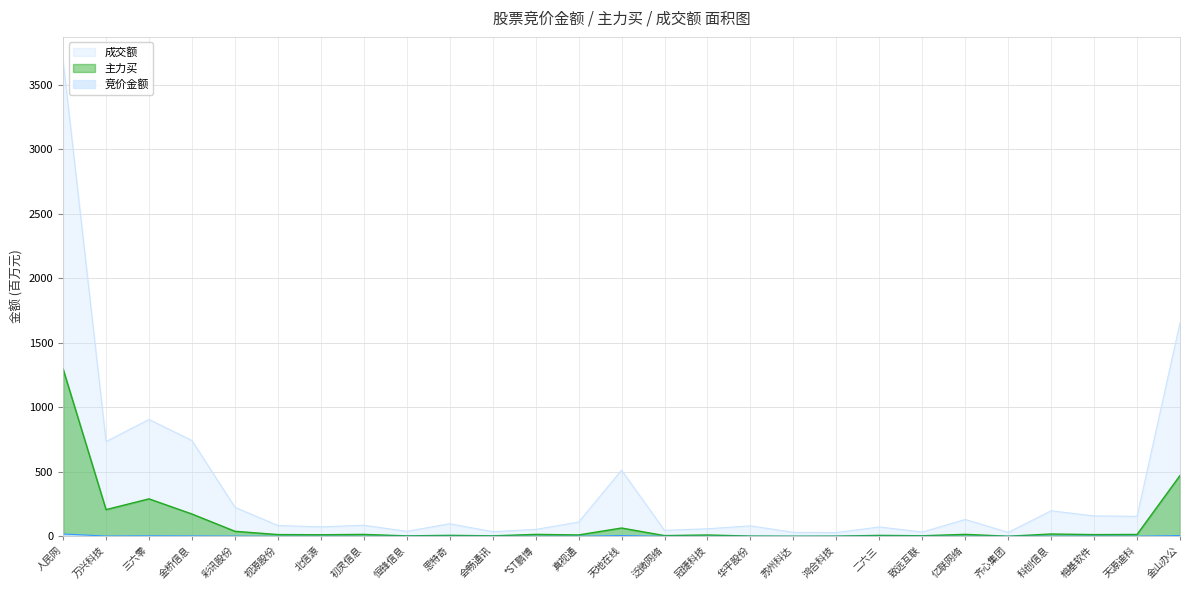

Reading left to right, transcribe all the data shown in this chart.

竞价金额: 人民网=18.0	万兴科技=2.3	三六零=4.1	金桥信息=3.1	彩讯股份=1.8	视源股份=0.1	北信源=0.3	初灵信息=0.1	恒锋信息=0.2	思特奇=0.4	会畅通讯=0.1	*ST鹏博=0.4	真视通=0.6	天地在线=6.0	泛微网络=0.1	冠捷科技=0.2	华平股份=0.0	苏州科达=0.0	鸿合科技=0.1	二六三=0.2	致远互联=0.1	亿联网络=0.2	齐心集团=0.0	科创信息=0.9	榕基软件=1.4	天源迪科=1.0	金山办公=5.9
主力买: 人民网=1297.1	万兴科技=207.1	三六零=290.4	金桥信息=172.8	彩讯股份=39.1	视源股份=13.6	北信源=12.3	初灵信息=14.9	恒锋信息=3.5	思特奇=7.6	会畅通讯=3.8	*ST鹏博=15.1	真视通=10.7	天地在线=64.4	泛微网络=5.6	冠捷科技=10.4	华平股份=1.8	苏州科达=0.4	鸿合科技=1.4	二六三=7.3	致远互联=4.4	亿联网络=15.3	齐心集团=0.7	科创信息=18.0	榕基软件=13.3	天源迪科=14.6	金山办公=471.4
成交额: 人民网=3686.6	万兴科技=734.9	三六零=905.6	金桥信息=742.4	彩讯股份=225.0	视源股份=84.0	北信源=73.1	初灵信息=85.8	恒锋信息=38.7	思特奇=97.5	会畅通讯=36.2	*ST鹏博=53.5	真视通=110.3	天地在线=512.4	泛微网络=46.1	冠捷科技=58.6	华平股份=81.2	苏州科达=30.9	鸿合科技=29.2	二六三=72.7	致远互联=33.0	亿联网络=130.9	齐心集团=30.2	科创信息=198.0	榕基软件=158.2	天源迪科=154.9	金山办公=1654.8